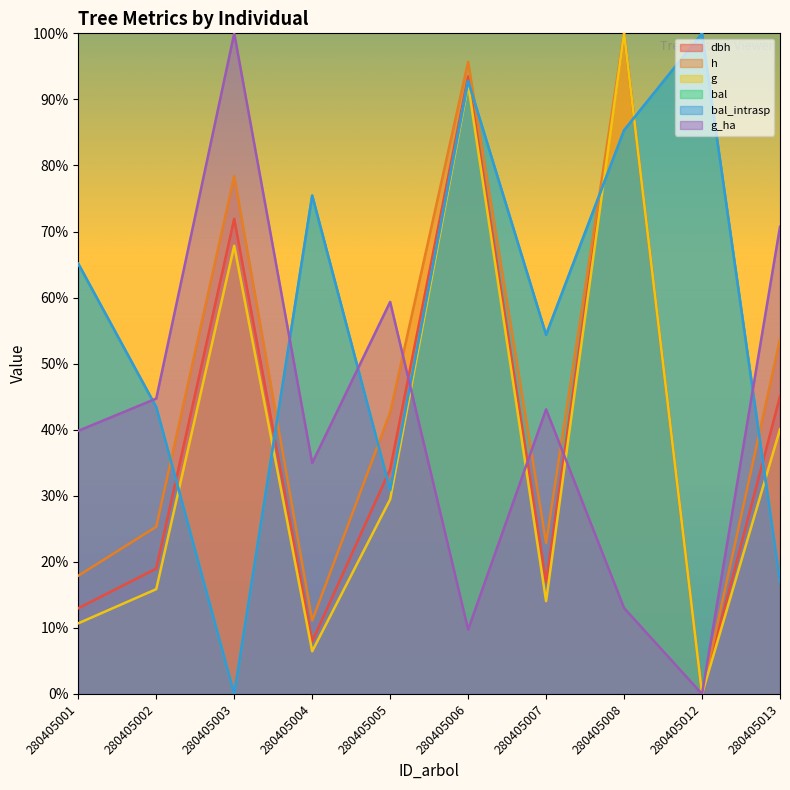

Which series has the widest spread of values?

dbh